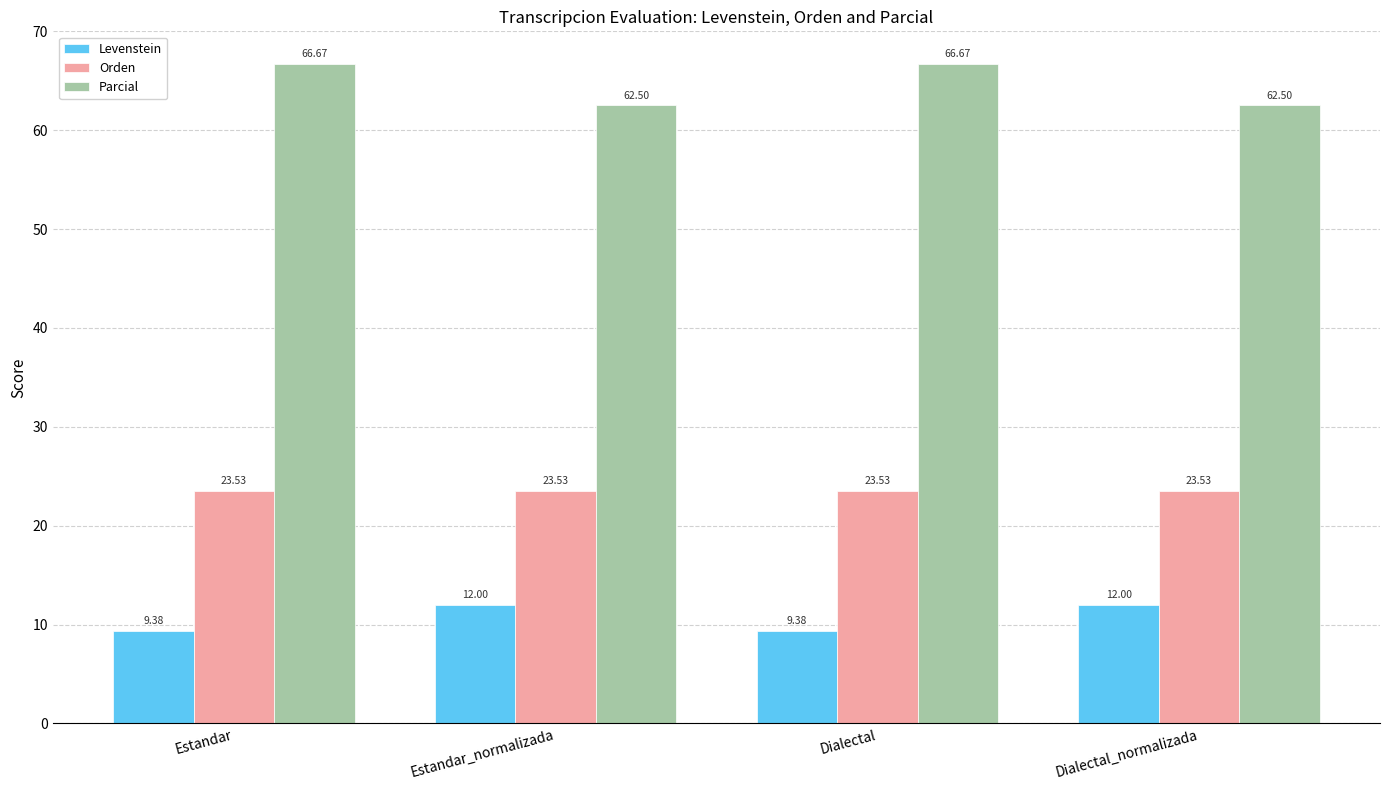

What is the label of the 4th bar from the left?

Dialectal_normalizada